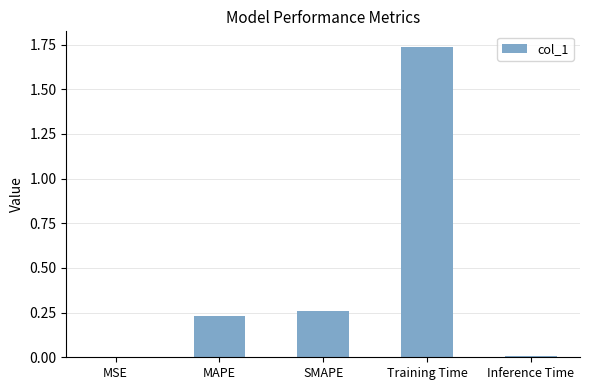

What is the sum of the values at Training Time and SMAPE?

2.0